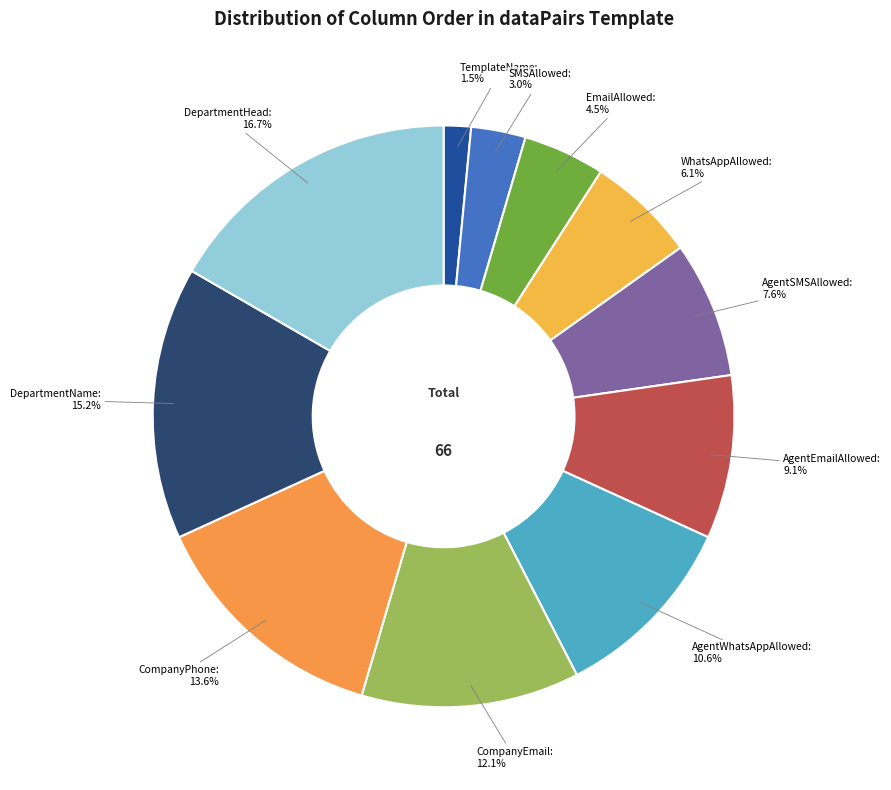

What is the largest slice in the pie chart?

DepartmentHead